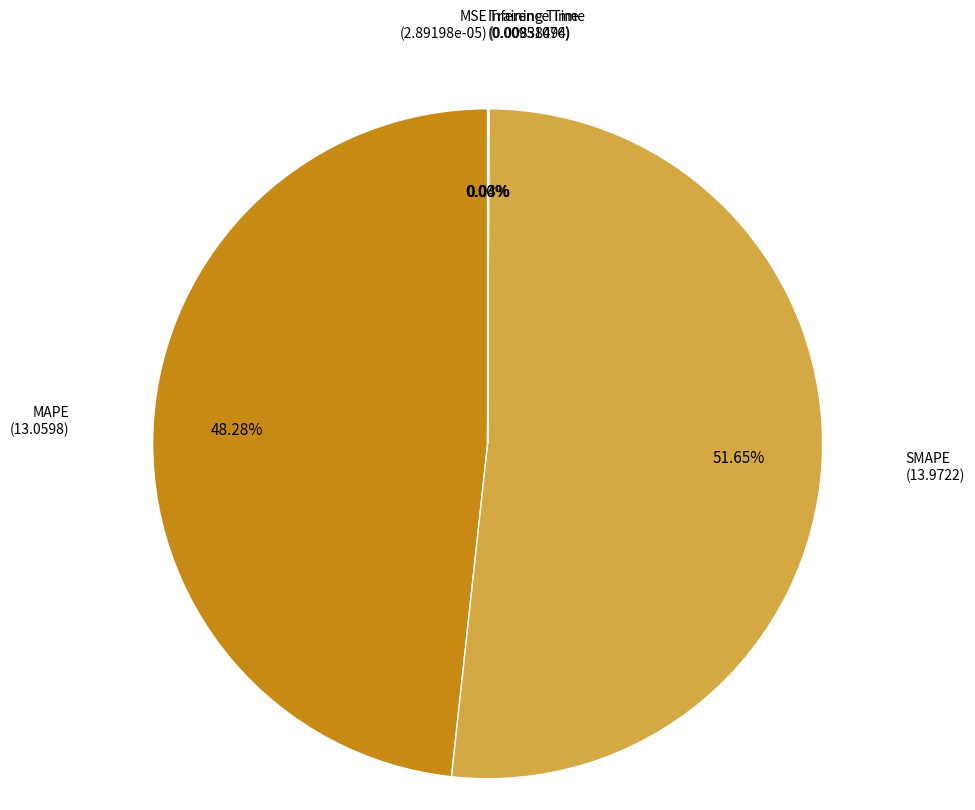

Is there a majority slice in this chart?

Yes